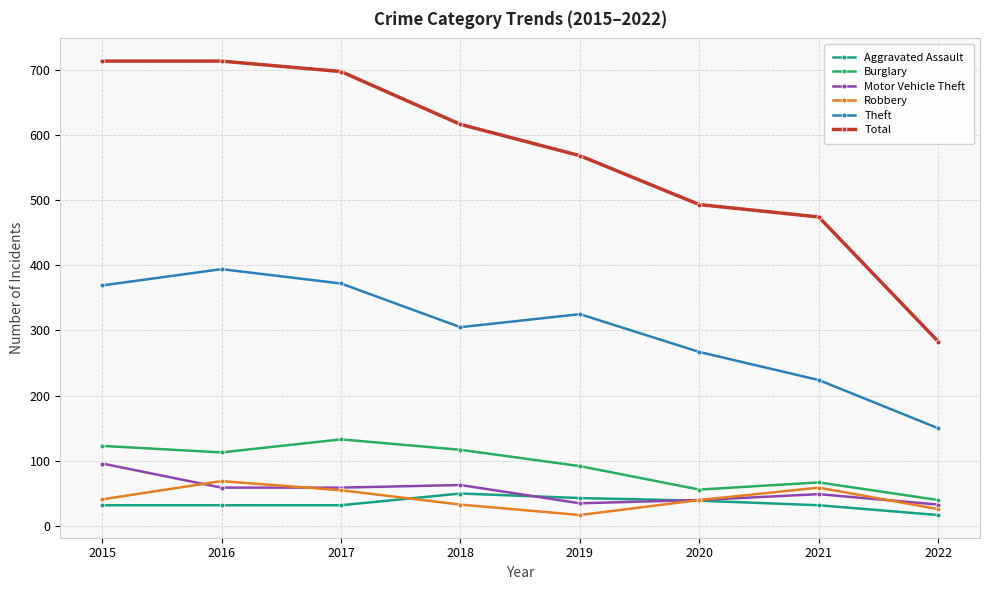

True or false: Burglary and Robbery intersect in this chart.

False